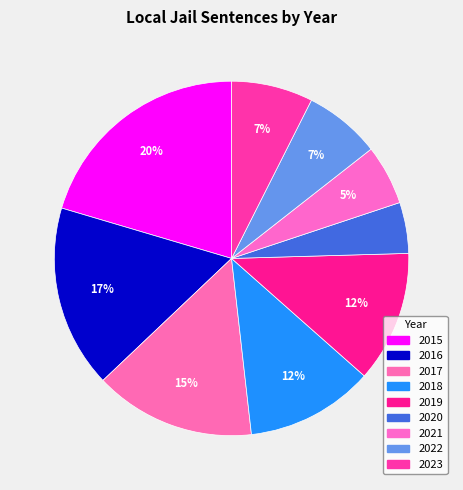

How many slices are in this pie chart?

9